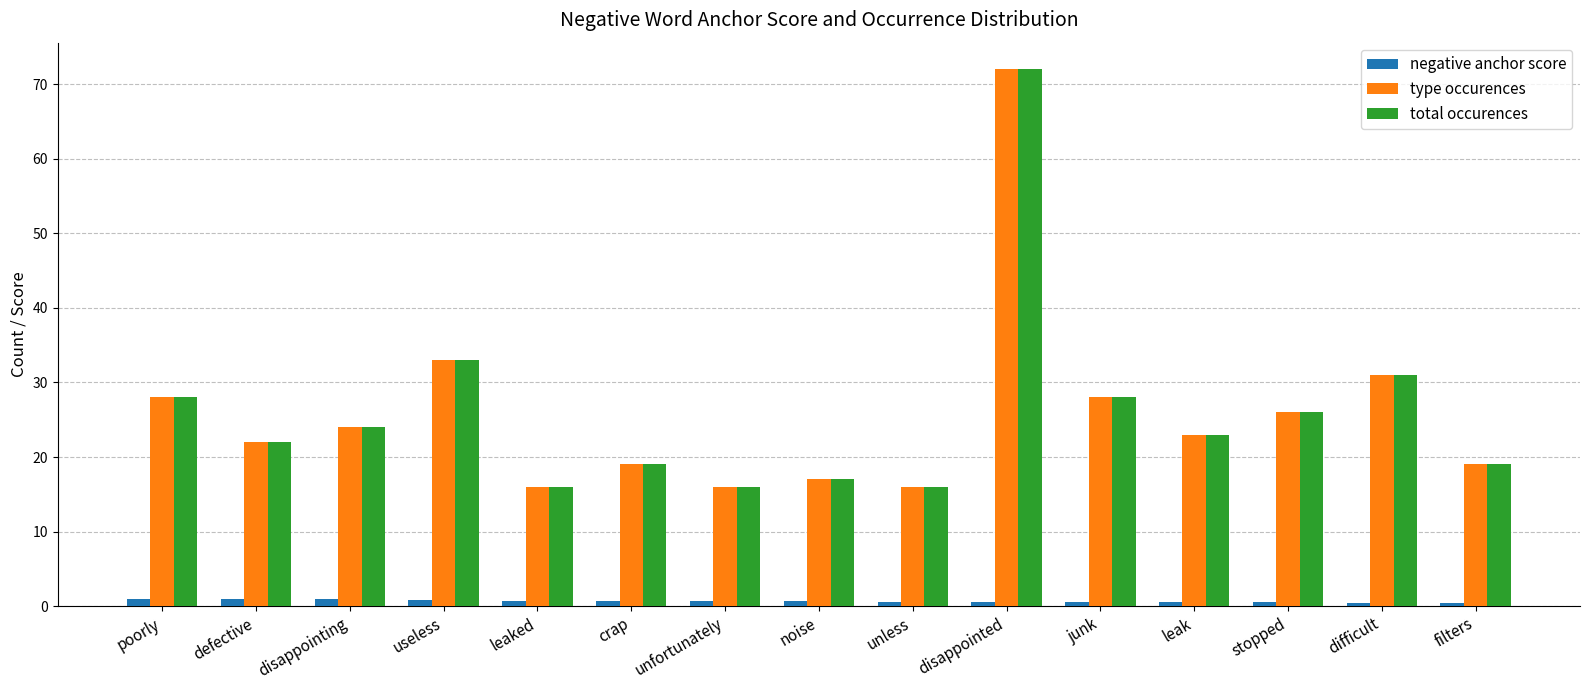

Where is total occurences nearest to the value 44?

useless